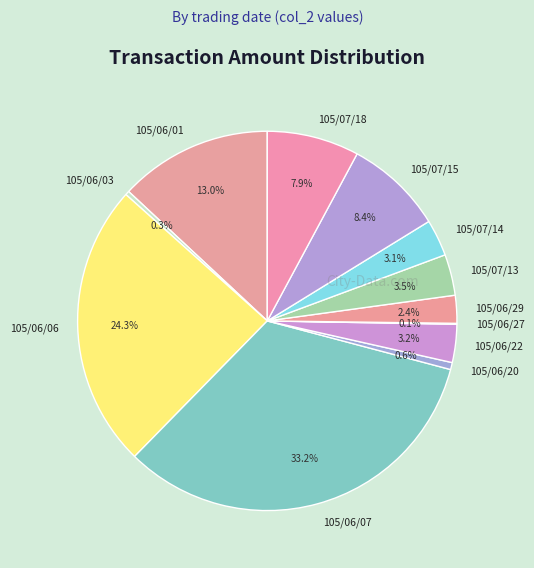

True or false: 105/06/06 accounts for 24% of the total.

True